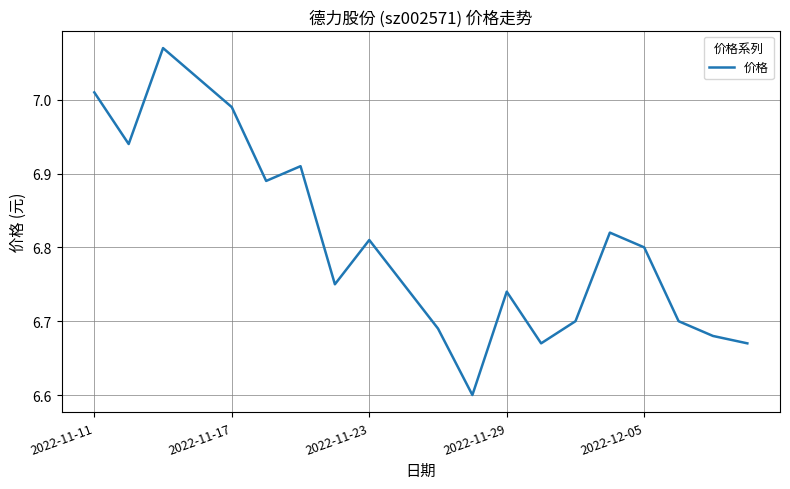

What is the difference between the maximum and minimum values?

0.5